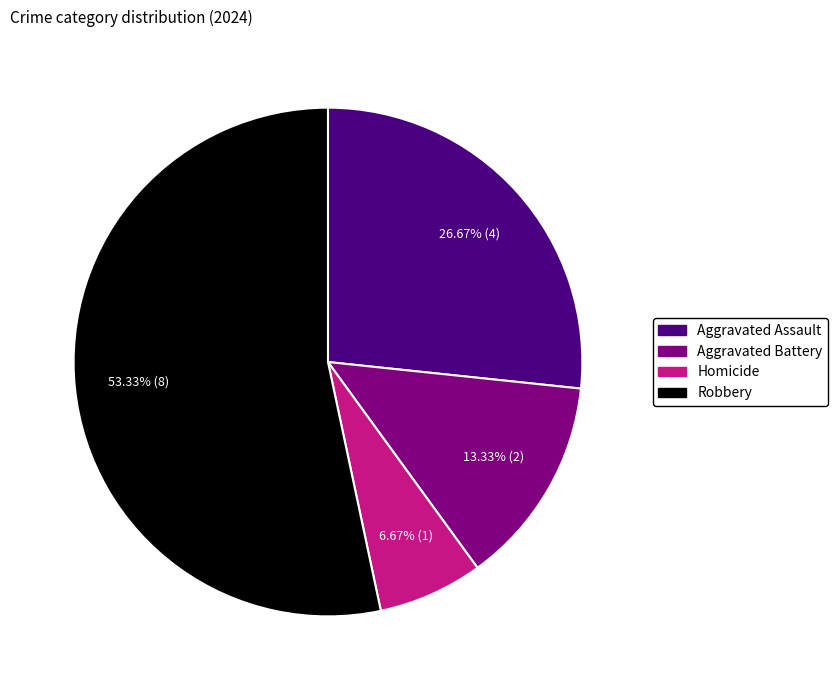

To the nearest percent, what is the difference between the largest and smallest slice percentages?

47%